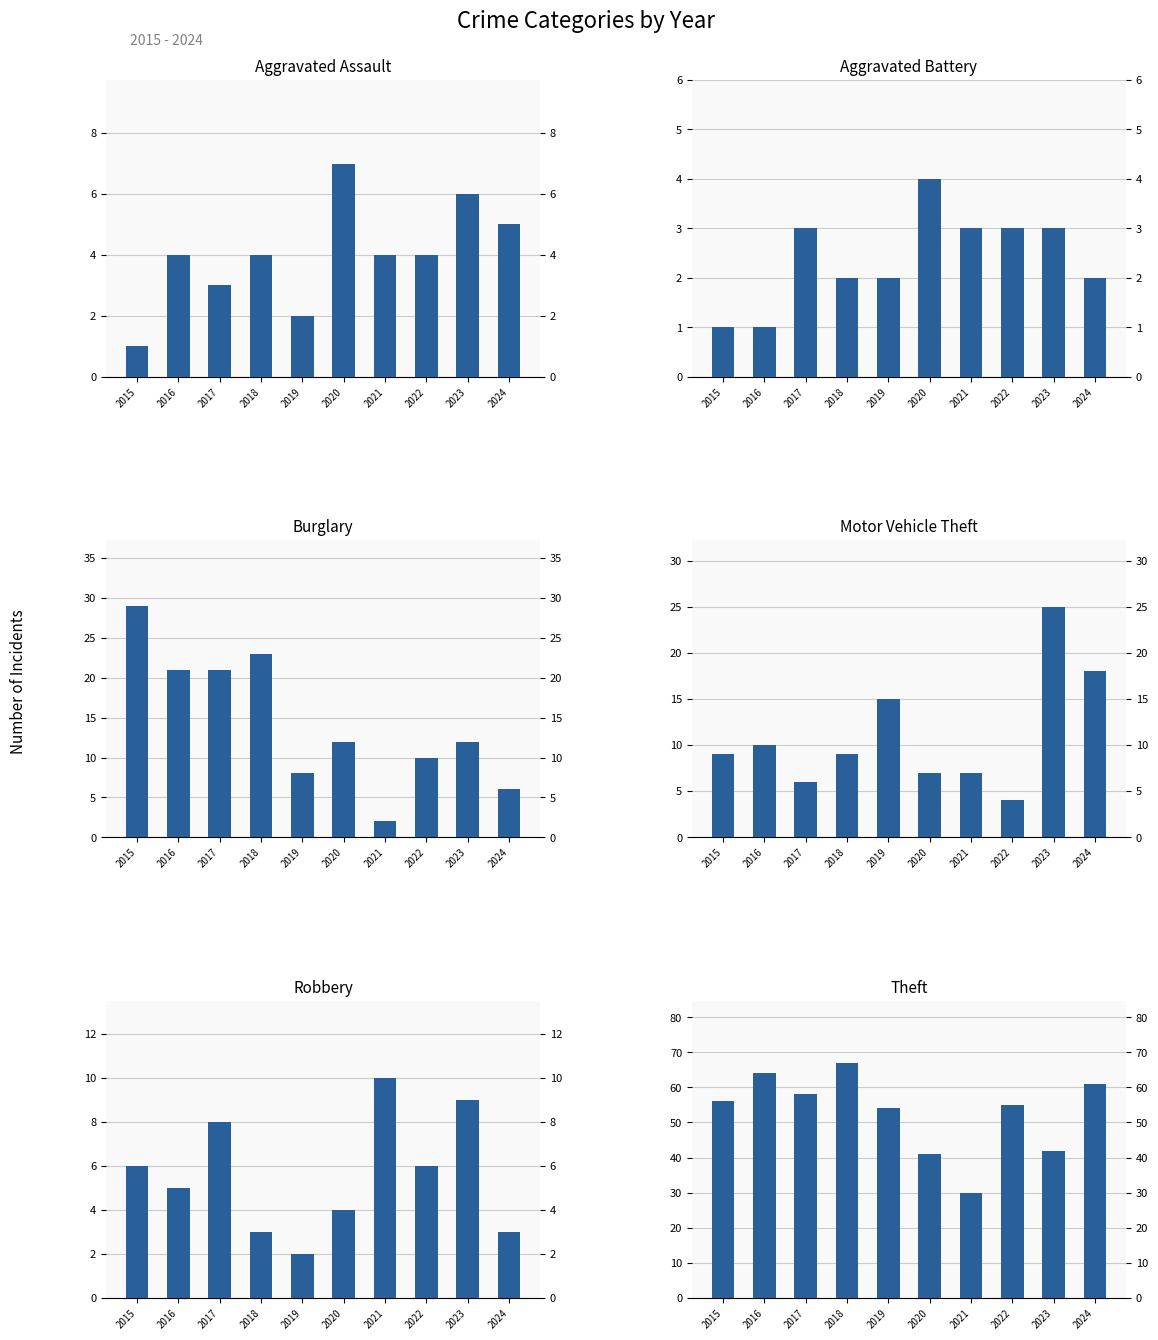

What is the sum of the Robbery values at 2024 and 2015?

9